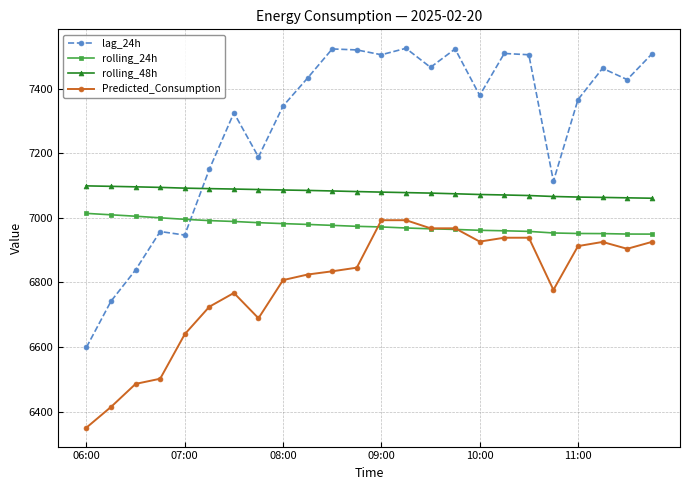

True or false: rolling_48h and Predicted_Consumption cross at least once.

False